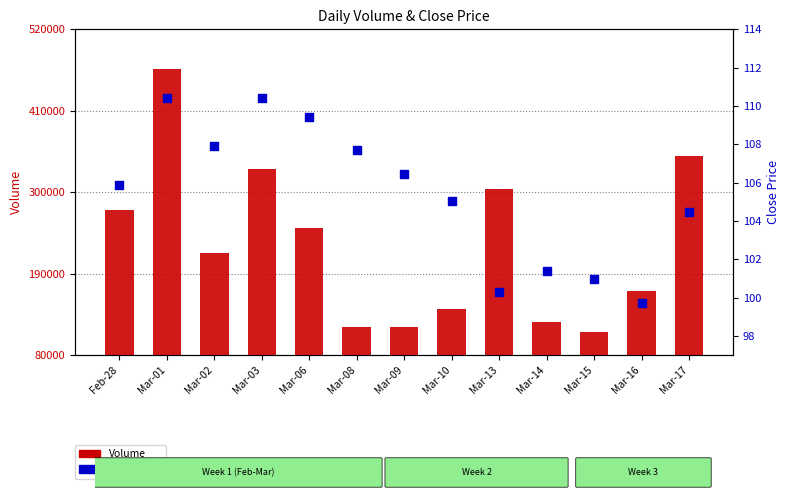

Which series has the largest total across all categories?

Volume